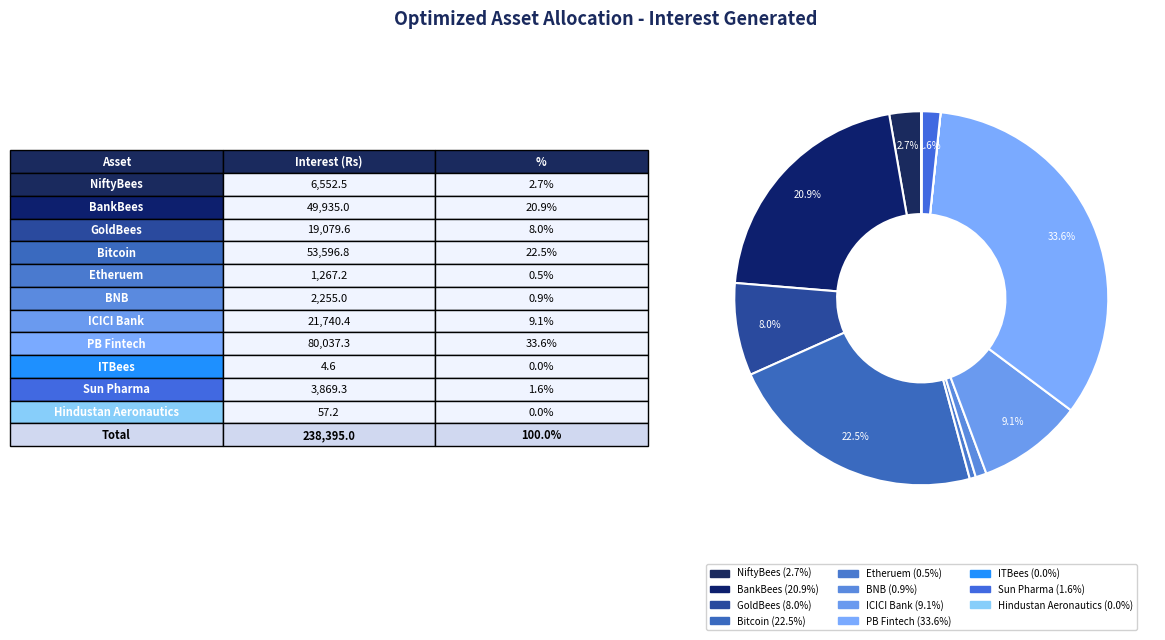

What percentage is the ICICI Bank slice, to the nearest percent?

9%